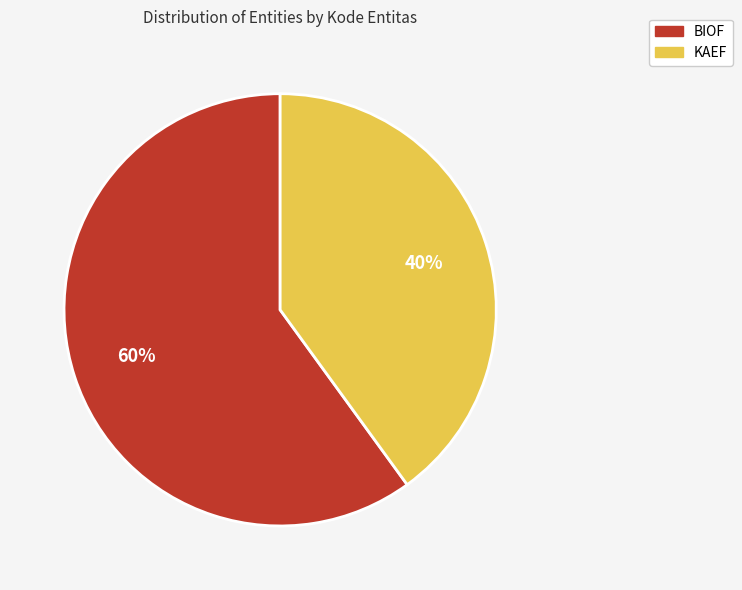

How many segments does this pie chart have?

2